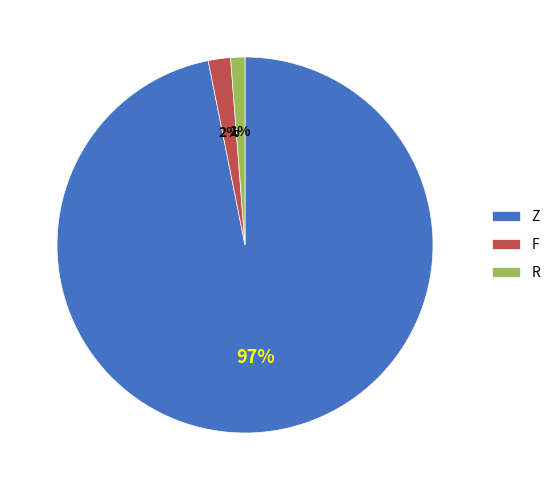

To the nearest percent, what percentage of the pie is F?

2%